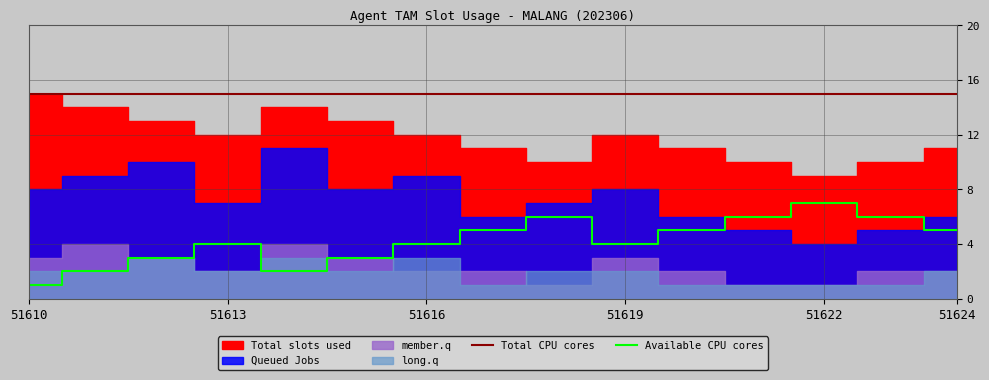

What is the difference between the Available CPU cores values at 51610 and 51622?

6